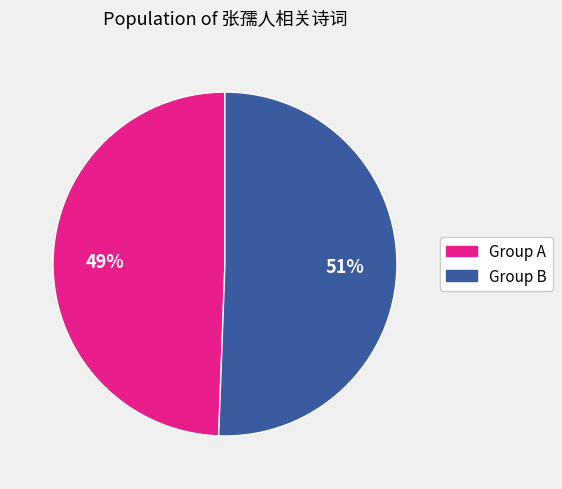

Is there any slice that represents more than half of the pie?

Yes